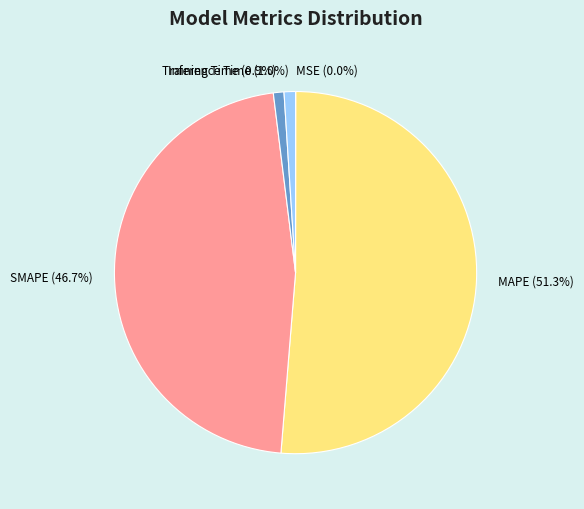

What percentage is the Training Time slice, to the nearest percent?

1%